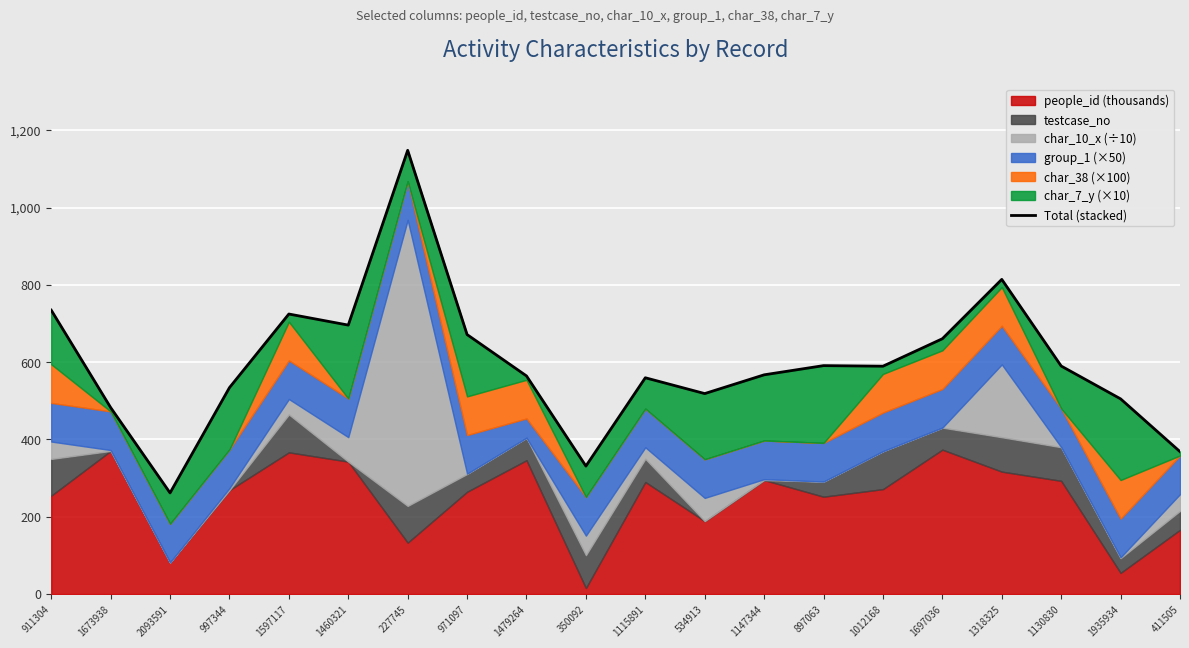

What is the ratio of the value at 1673938 to the value at 1697036?

0.7